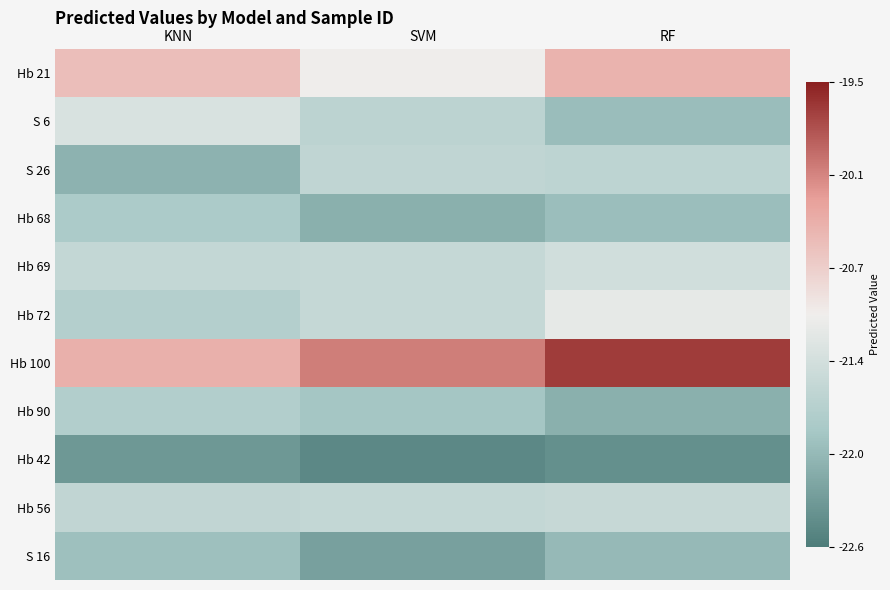

Rank the series at SVM from highest to lowest value.

Hb 100, Hb 21, Hb 72, Hb 69, Hb 56, S 26, S 6, Hb 90, Hb 68, S 16, Hb 42